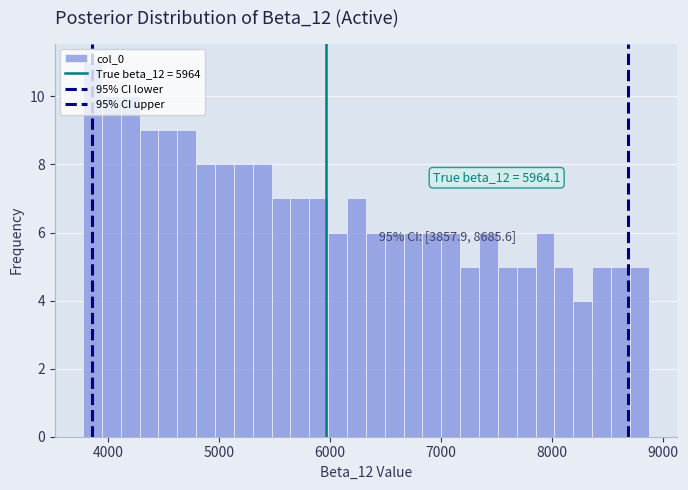

Around what value on the x-axis is the tallest bar? Give the approximate position of its centre, as read against the axis.

3900